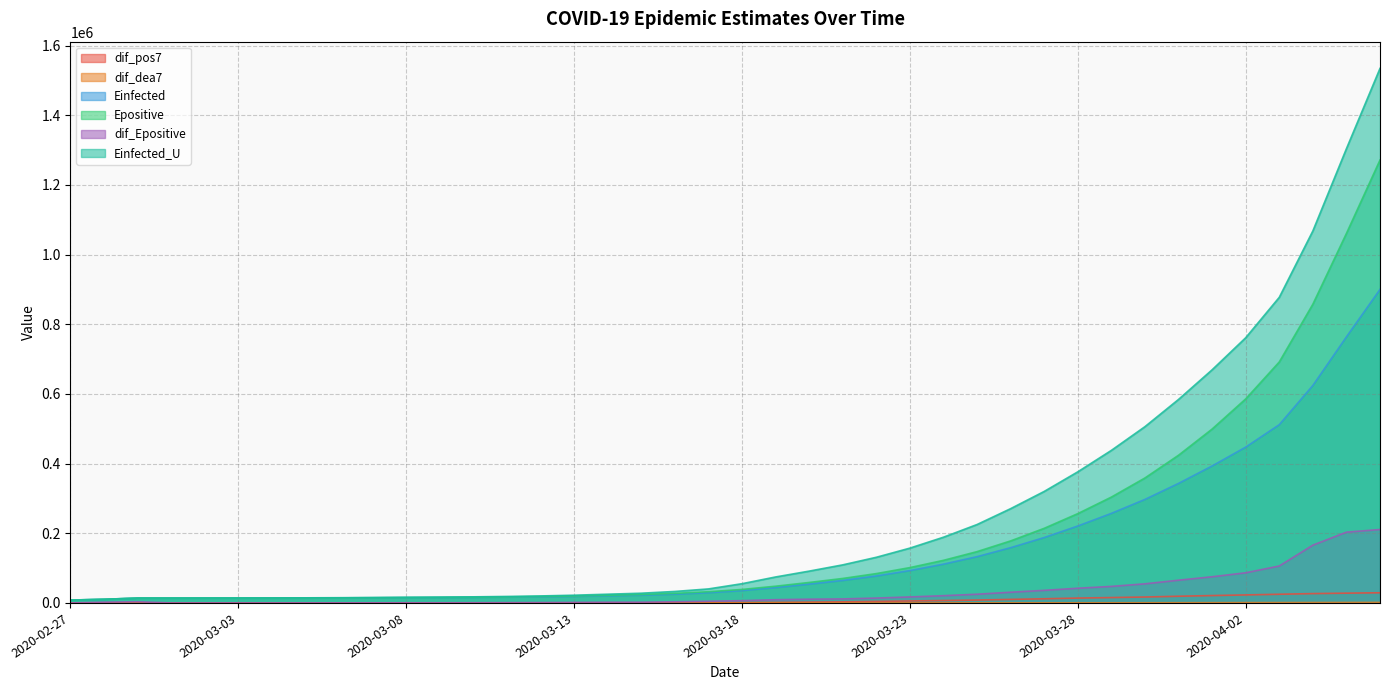

What is the total value across all series at 2020-03-20?

217202.5